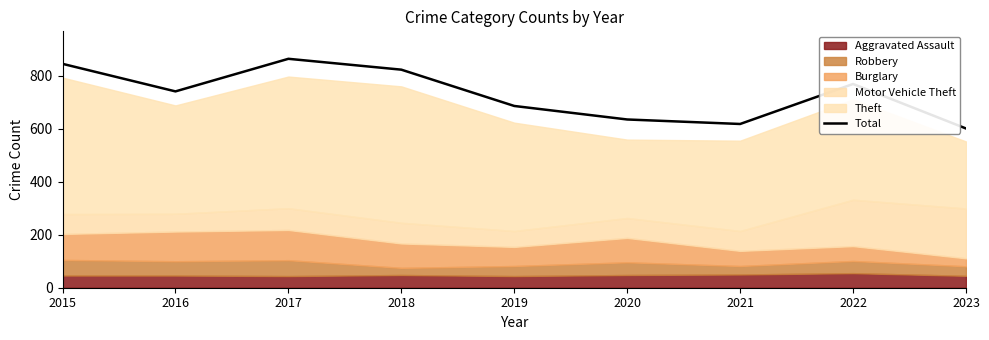

Reading left to right, extract all data points from this chart.

845	741	864	823	686	635	618	769	601